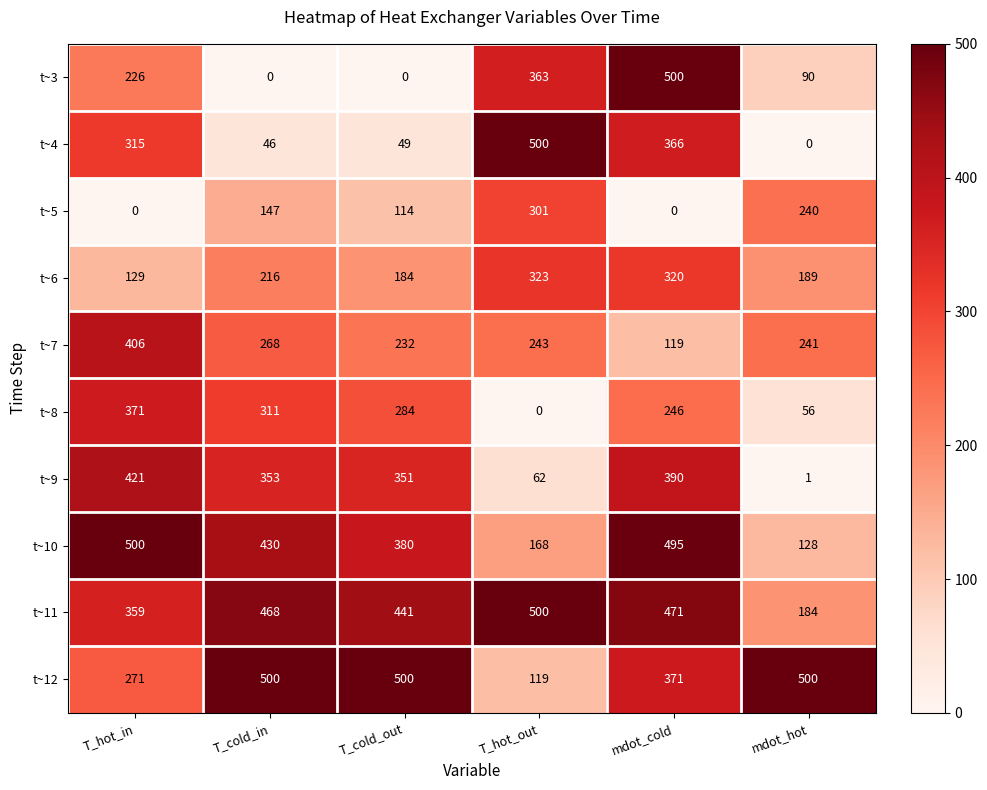

What is the spread (max minus min) of values at T_cold_out?

500